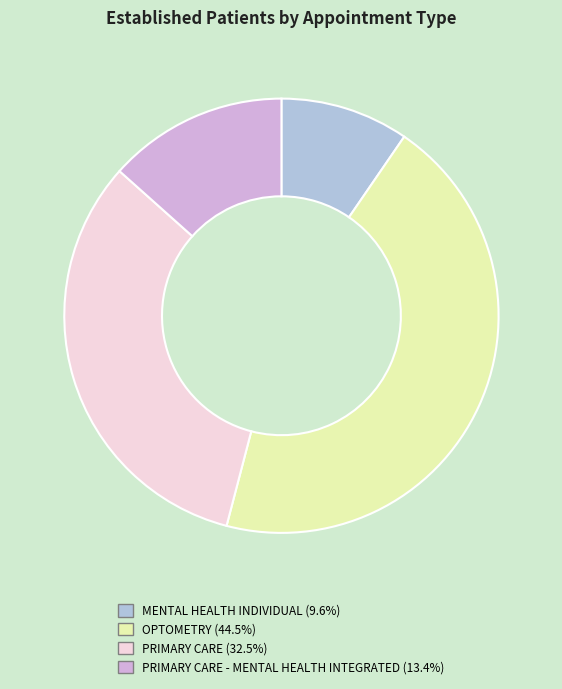

Does any single category account for the majority?

No